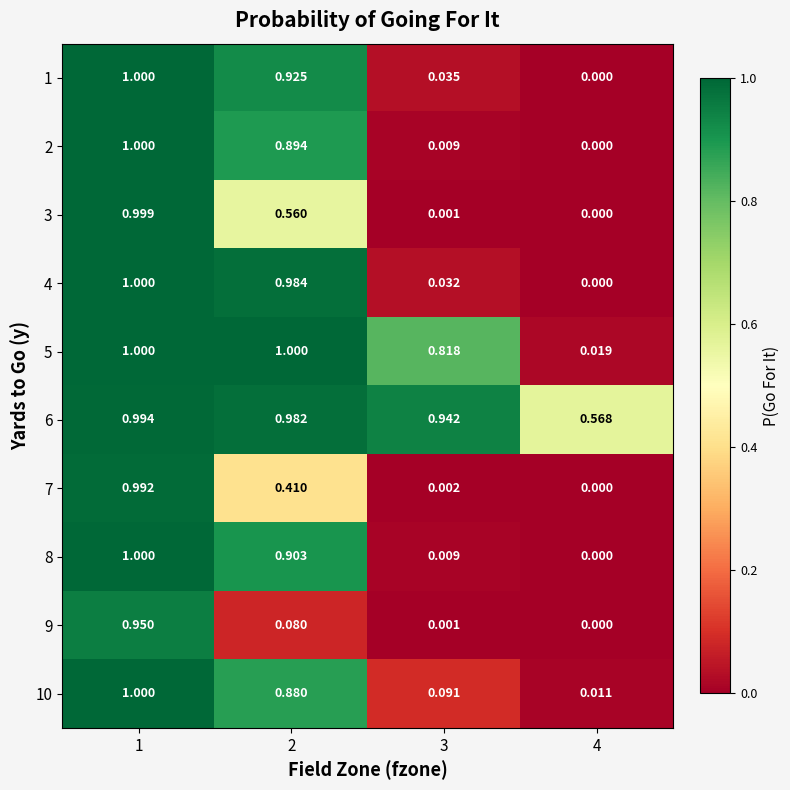

At how many categories does at least one series exceed 0?

4